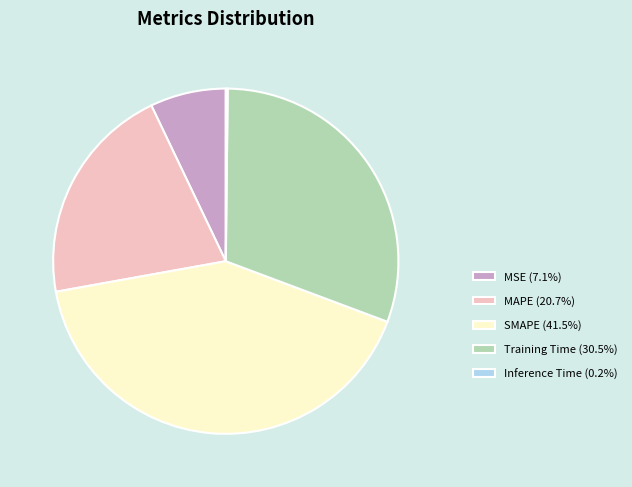

Approximately how many times larger is the value at SMAPE (41.5%) compared to MAPE (20.7%)?

2.0